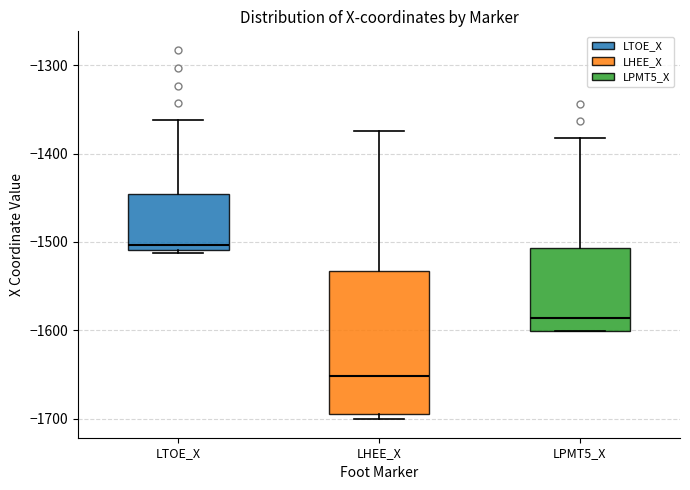

Where does the median line of the box for LHEE_X sit on the y-axis? The values are not printed on the chart, so give them approximately, as read against the axis.

-1650